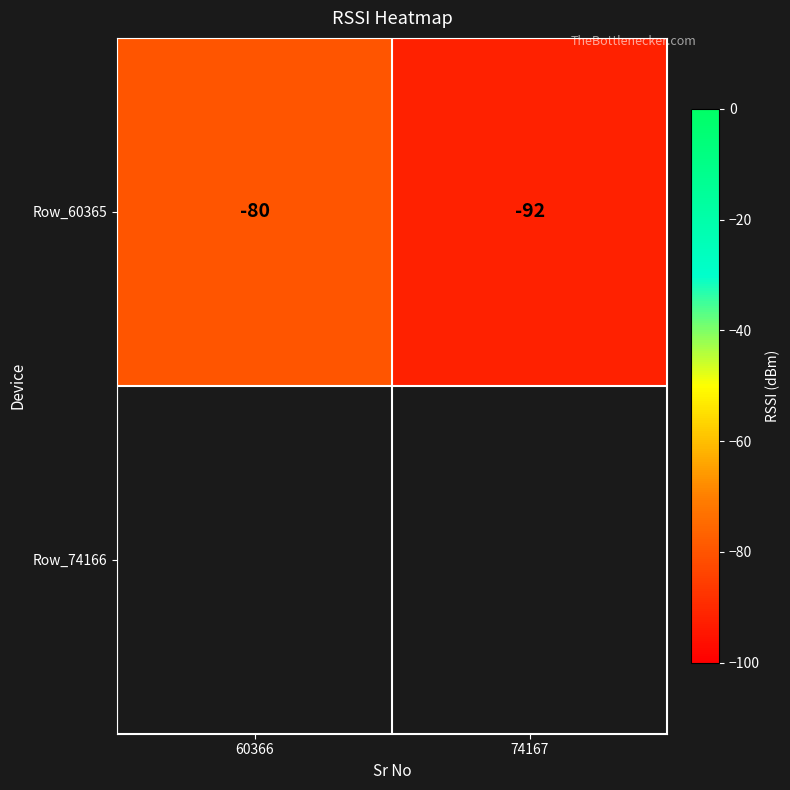

What is the sum of the values at 74167 and 60366?

-172